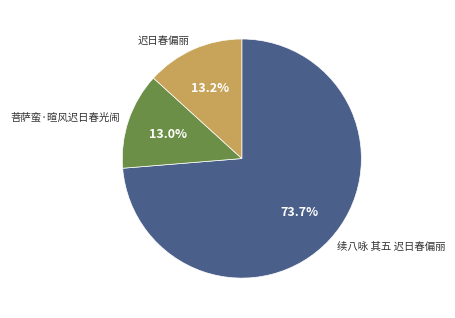

The 续八咏 其五 迟日春偏丽 slice represents 64% of the pie. True or false?

False